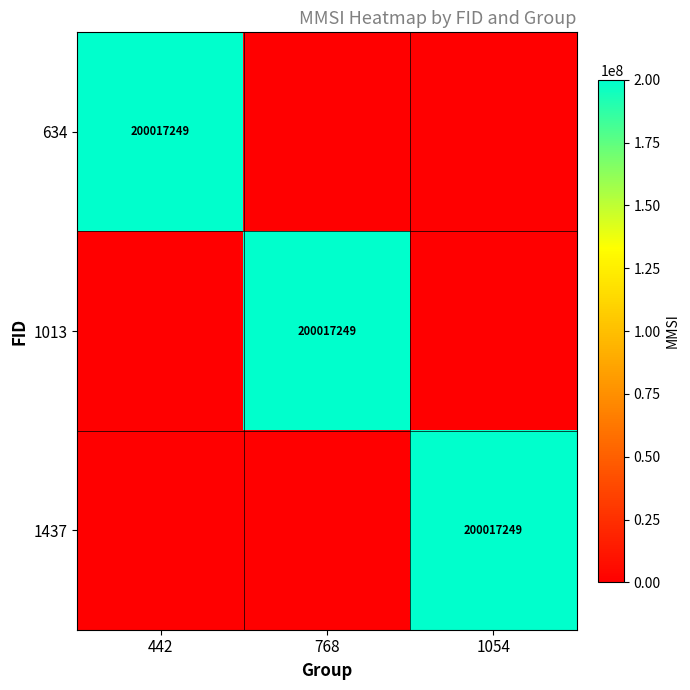

The 634 series shows 200017249 at 442. True or false?

True